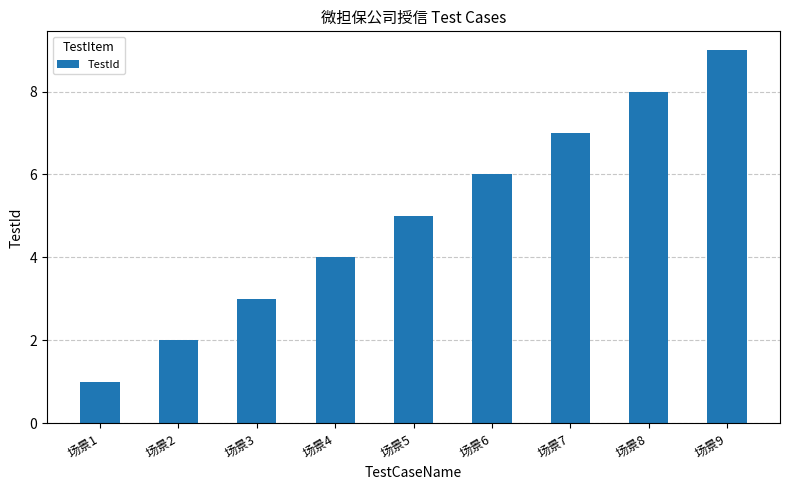

Count the values in the range 3 to 7.

5